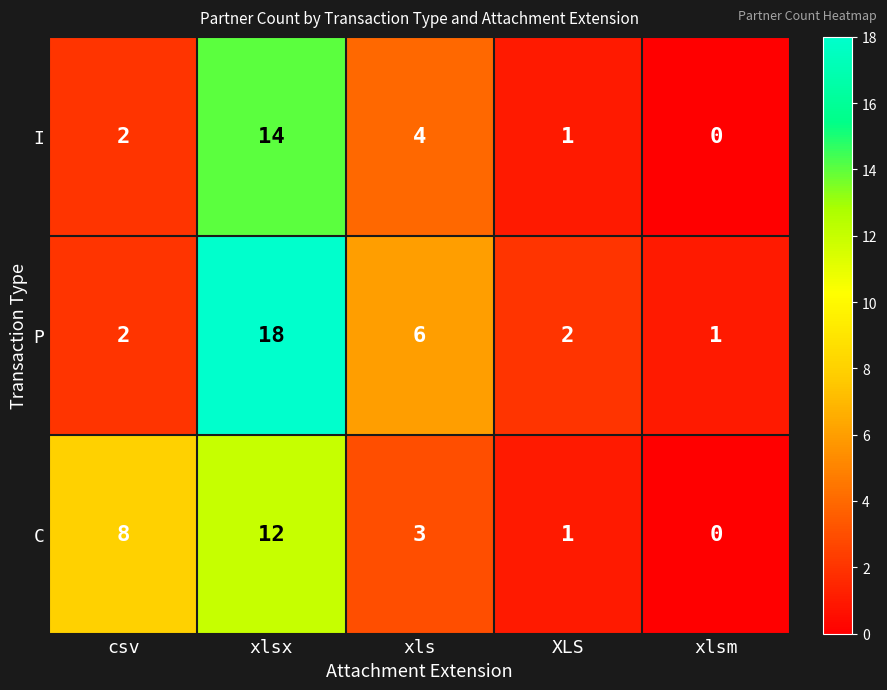

Rank the series by their maximum value, from lowest to highest.

C, I, P